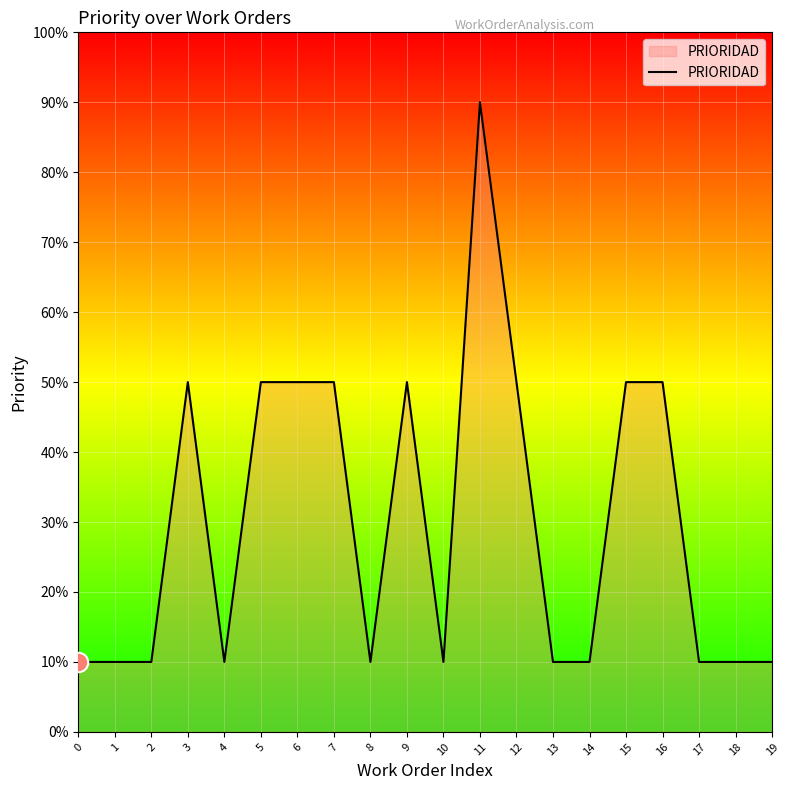

Does the chart have visible grid lines?

Yes